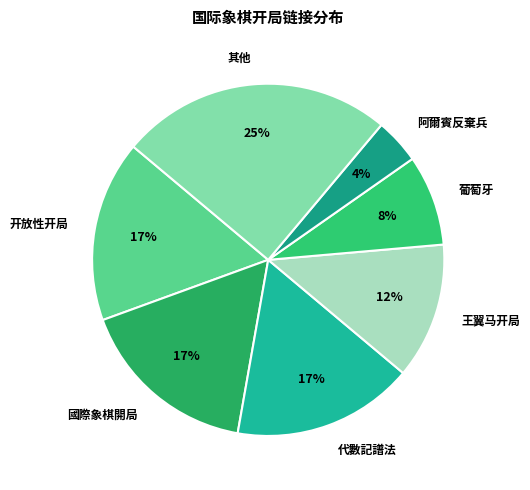

The 阿爾賓反棄兵 slice represents 4% of the pie. True or false?

True